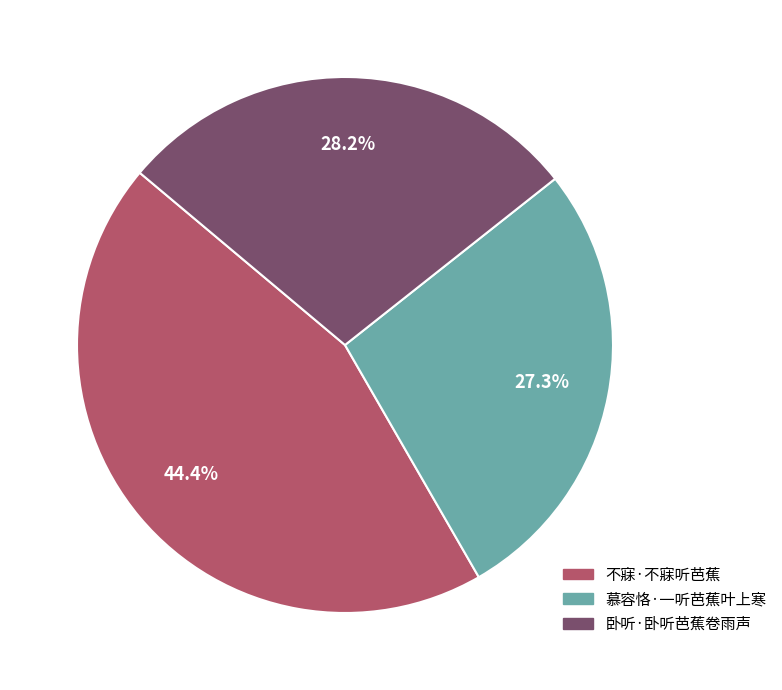

How much of the chart is everything except 卧听·卧听芭蕉卷雨声?

71.8%